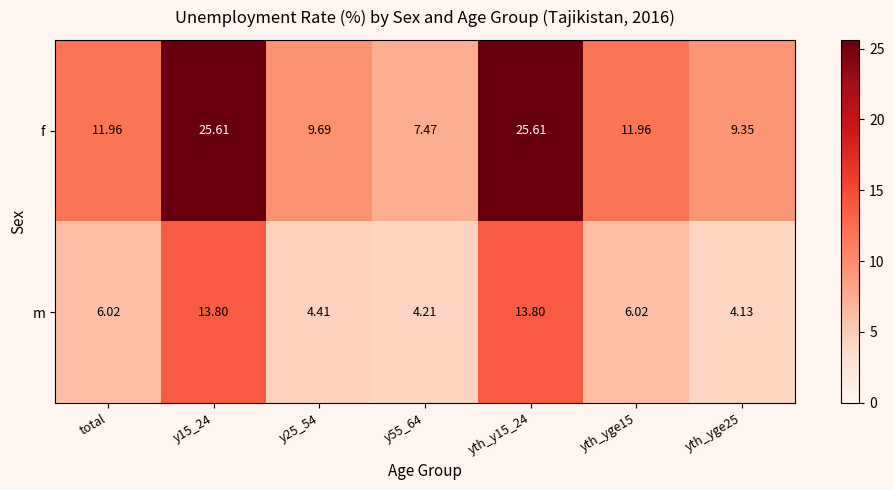

Where does the f series first go above 11?

total